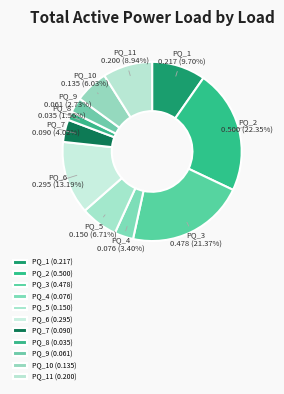

Does PQ_8 account for over 50% of the chart?

No